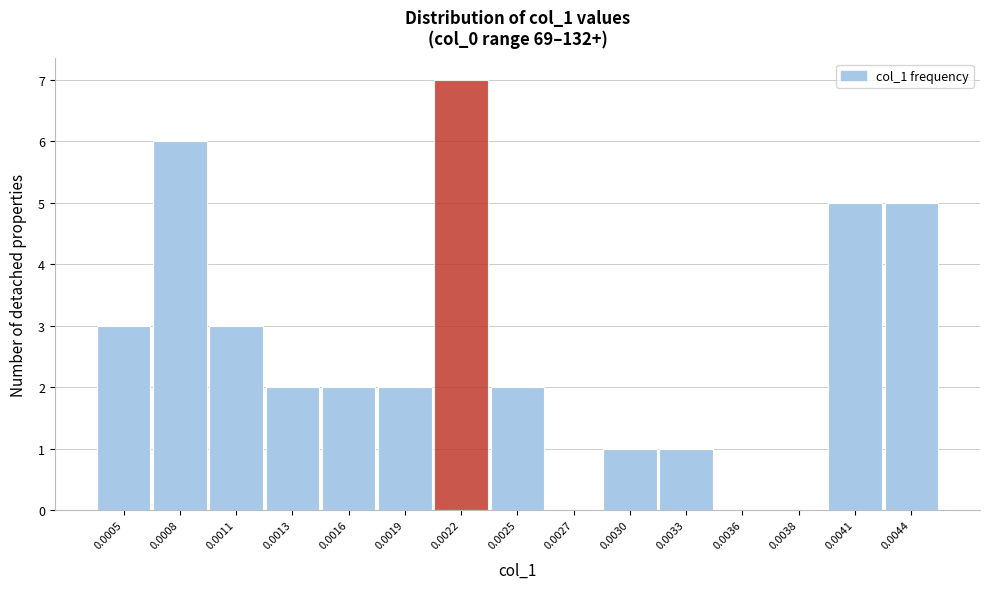

Reading left to right, list all the values displayed in this chart.

0.0005=3	0.0008=6	0.0011=3	0.0013=2	0.0016=2	0.0019=2	0.0022=7	0.0025=2	0.0027=0	0.0030=1	0.0033=1	0.0036=0	0.0038=0	0.0041=5	0.0044=5